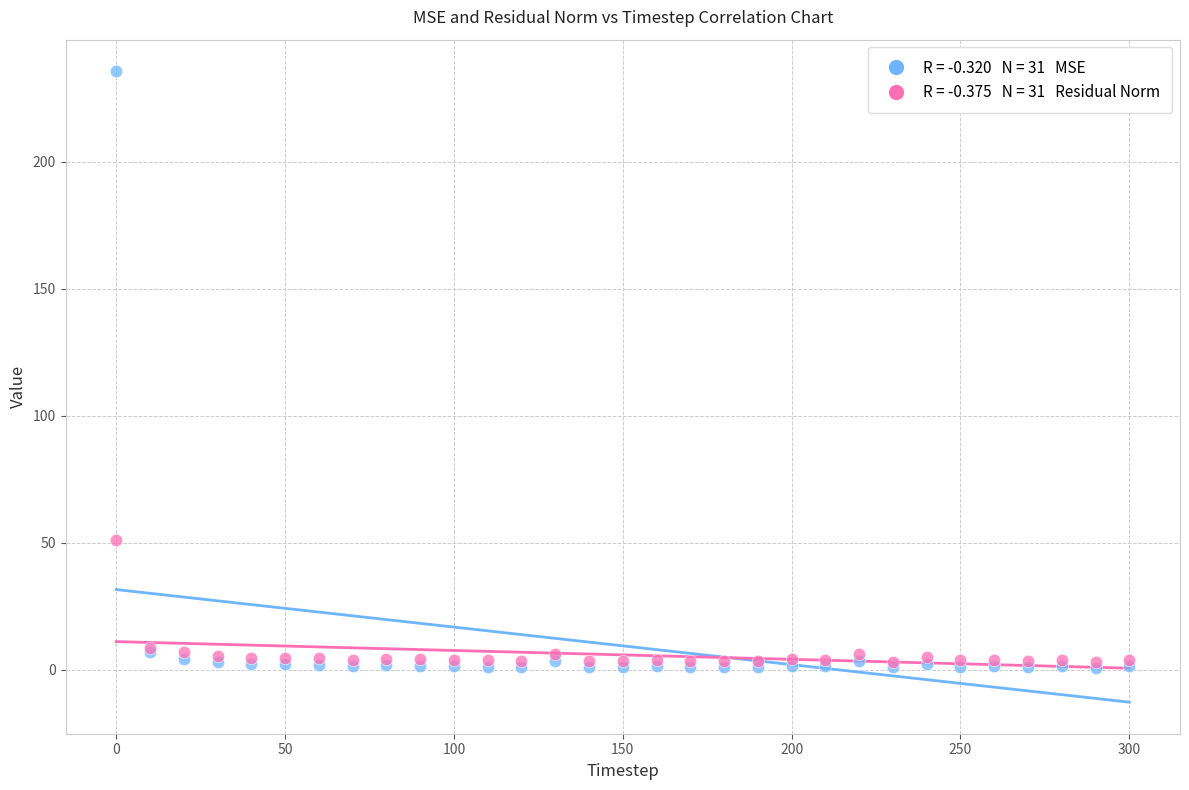

Across all series, what Y value is closest to 118?

50.9